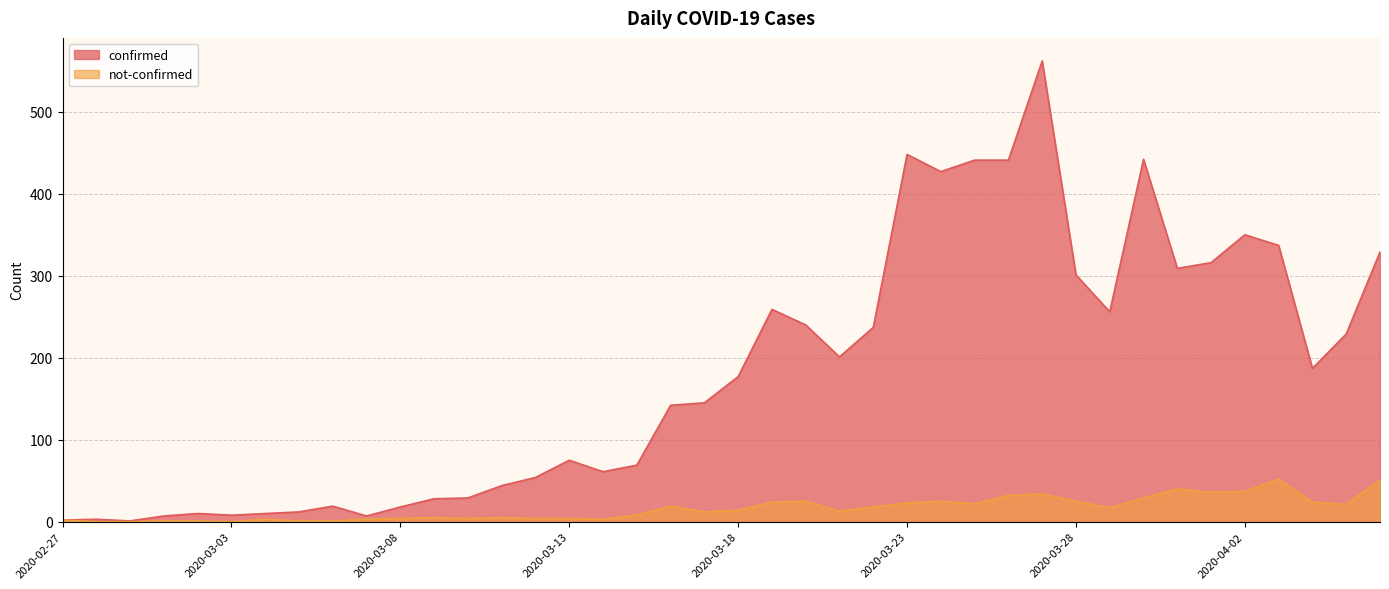

What is the highest value of the not-confirmed series?

52